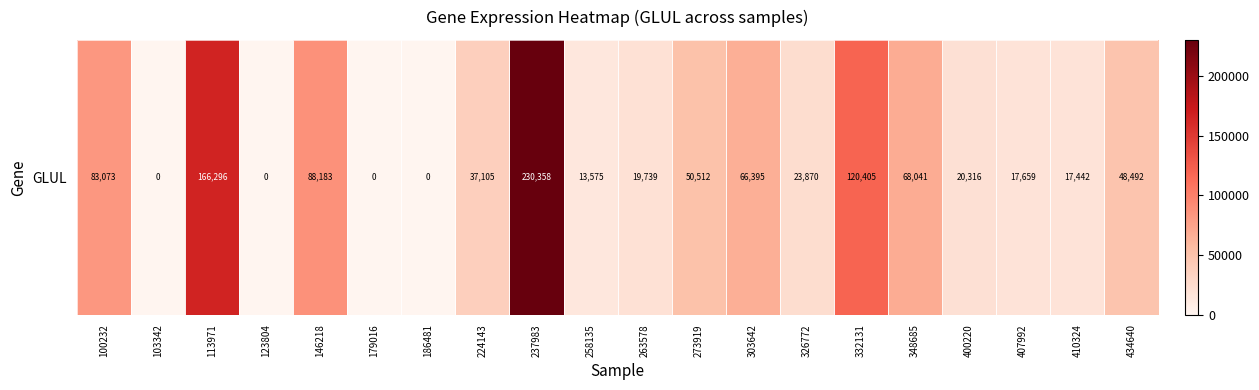

What is the sum of all values?

1071461